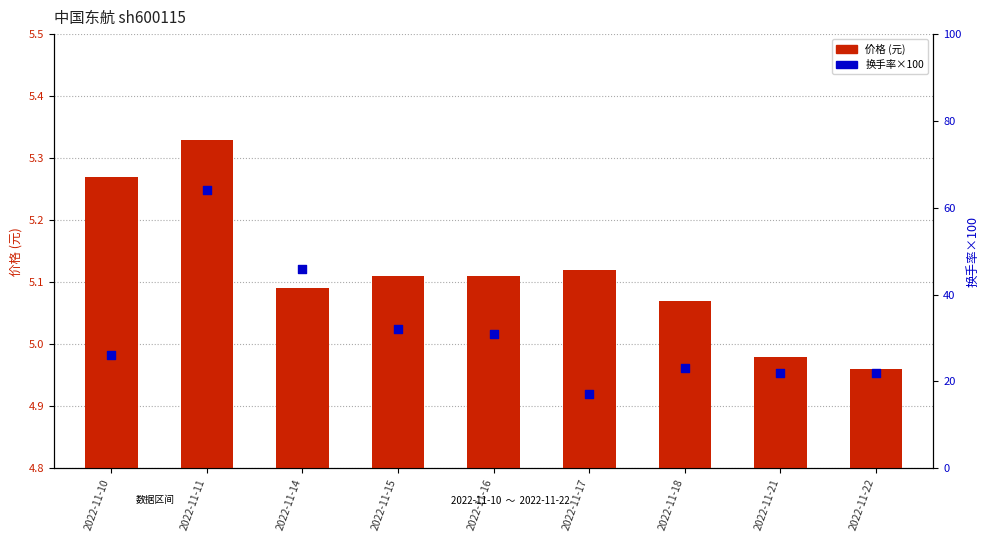

Which series has the largest total across all categories?

换手率×100